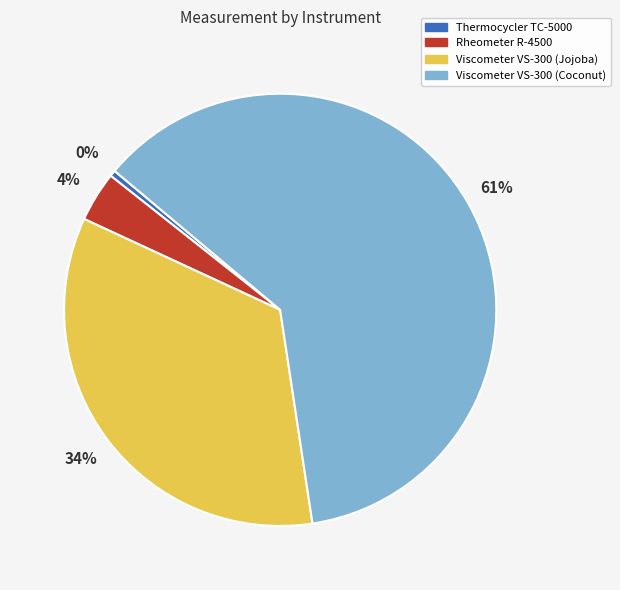

Combined, do Thermocycler TC-5000 and Viscometer VS-300 (Jojoba) account for over 50%?

No